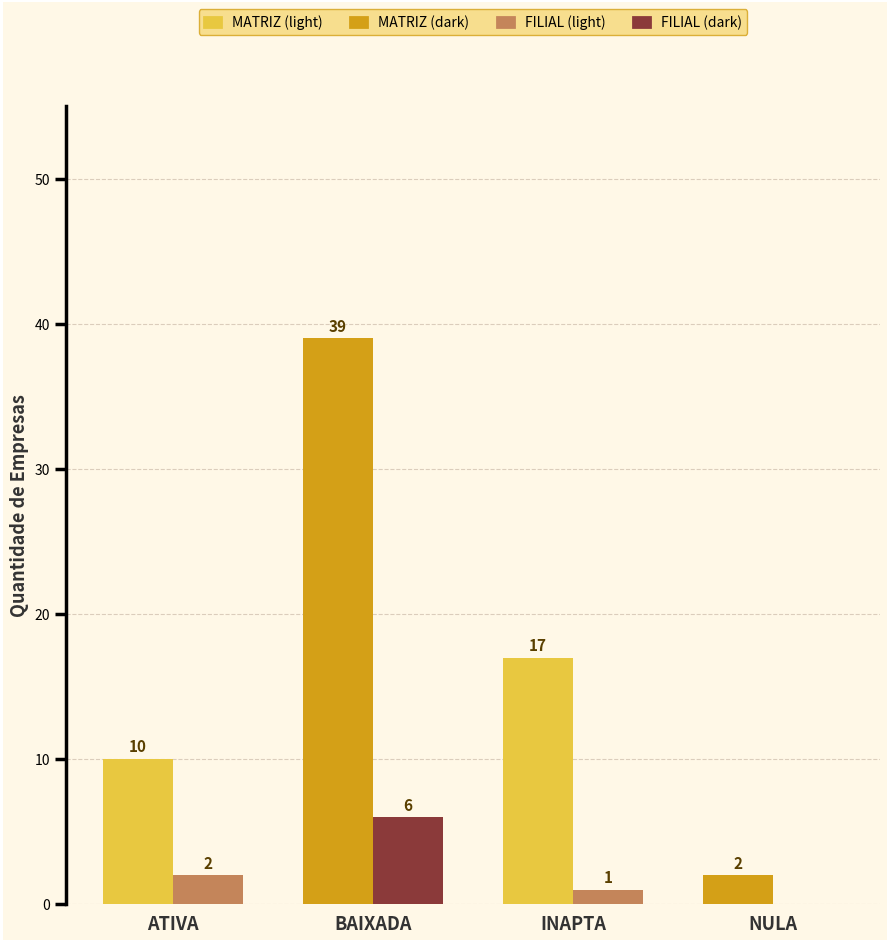

Reading right to left, extract all data points from this chart.

MATRIZ: 2	17	39	10
FILIAL: 0	1	6	2